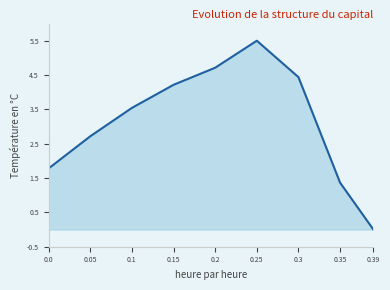

Between 0.39 and 0.15, which is larger?

0.15